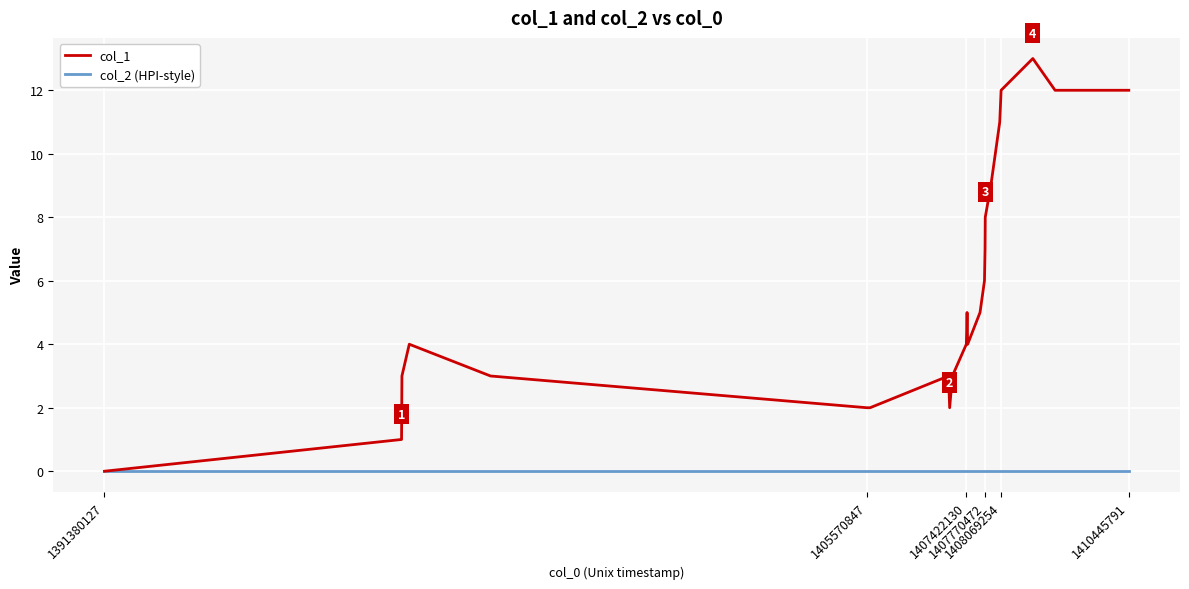

How many distinct data groups are displayed?

2